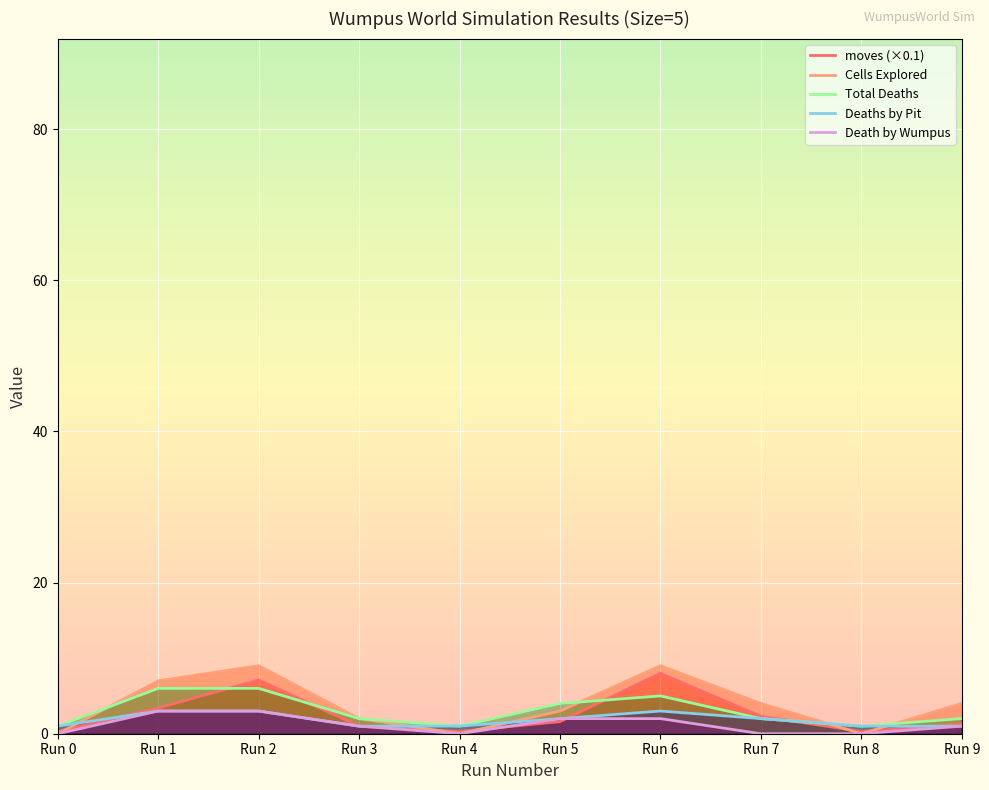

Does the chart display data point markers on the line(s)?

No